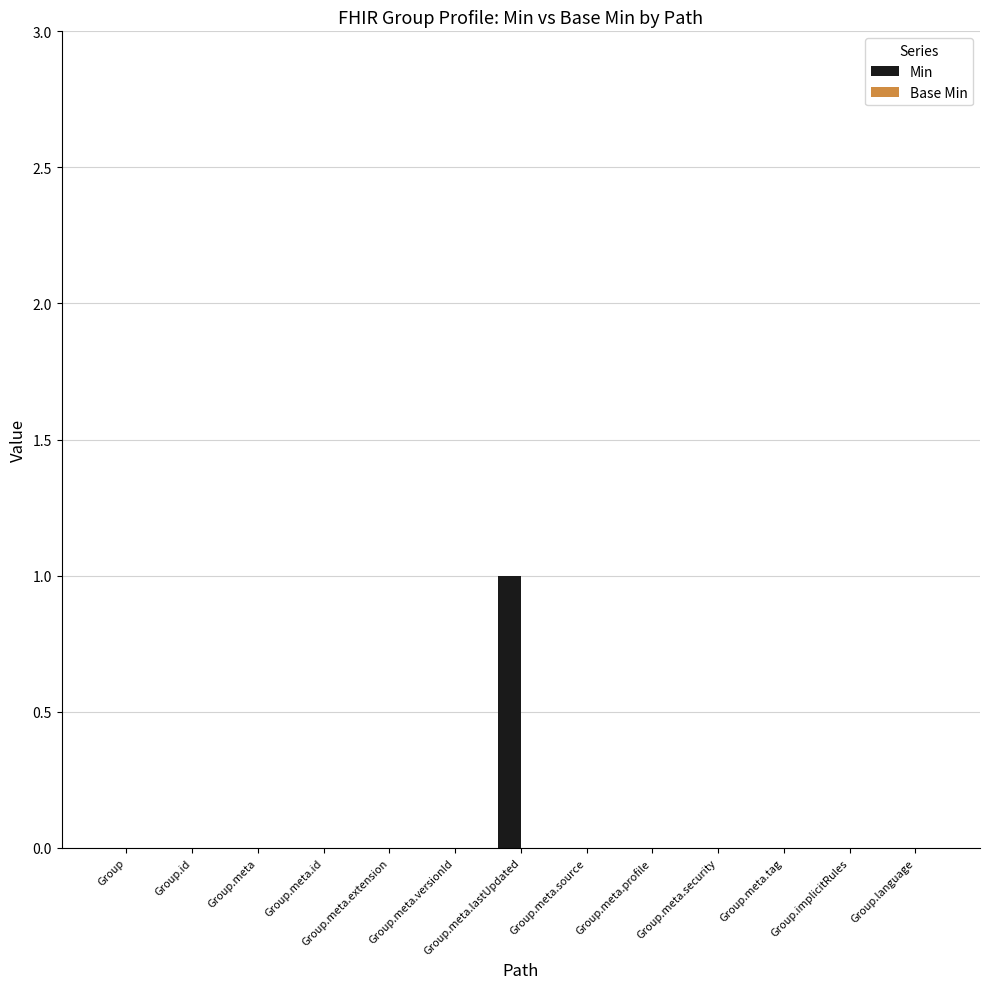

True or false: the data shows -1 at Group.meta.tag.

False